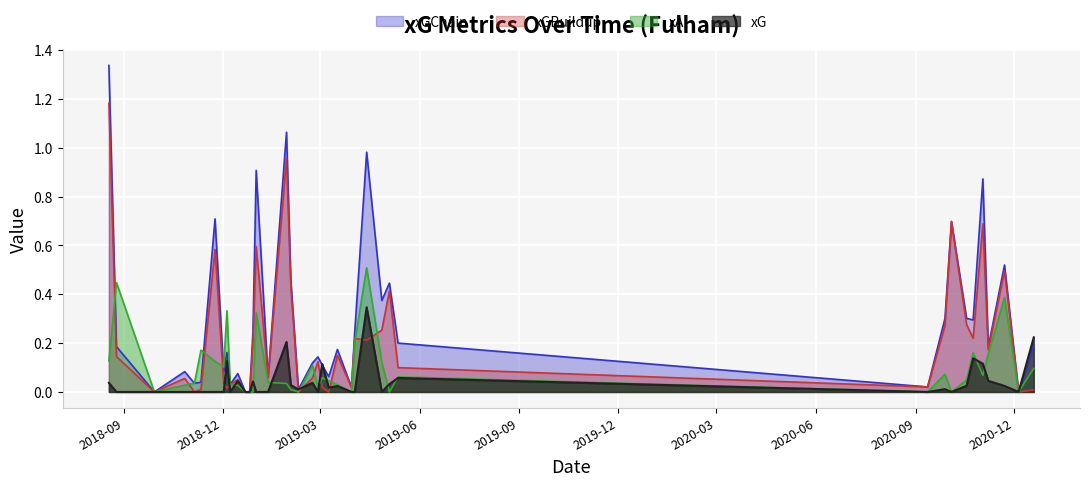

List the series in order of their peak value, lowest first.

xG, xA, xGBuildup, xGChain